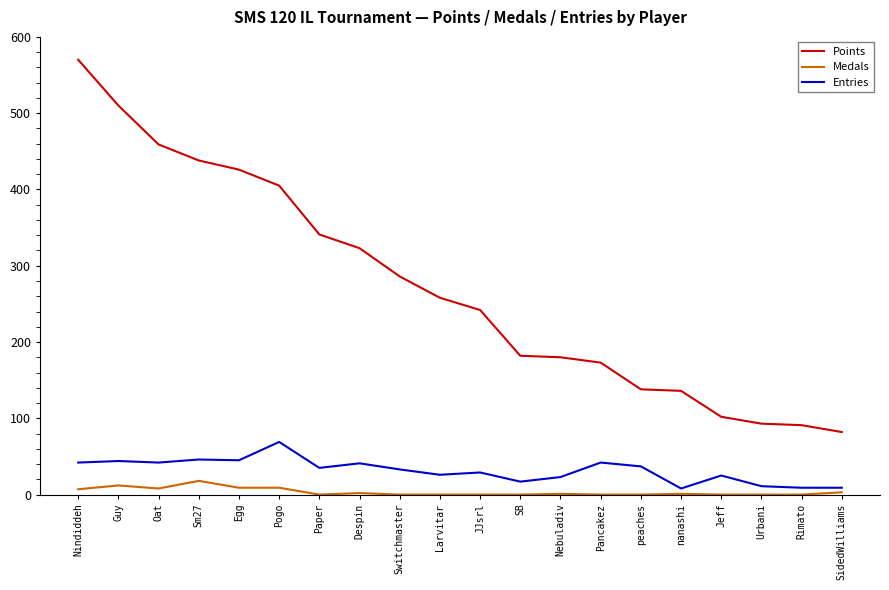

What position from the left is Jeff?

17